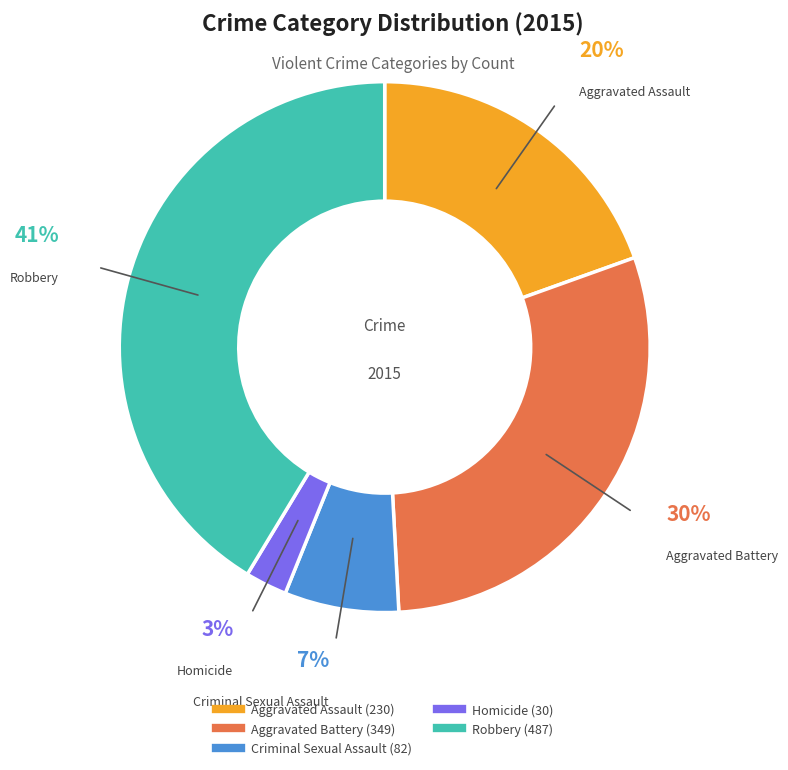

Which category has the smallest portion of the pie?

Homicide